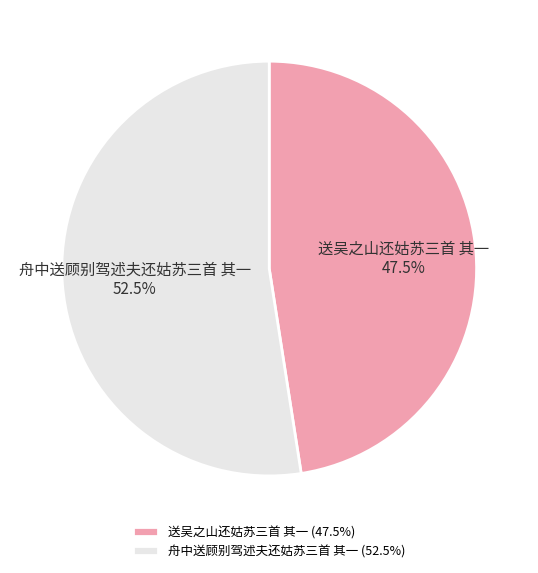

To the nearest percent, what is the average slice percentage?

50%